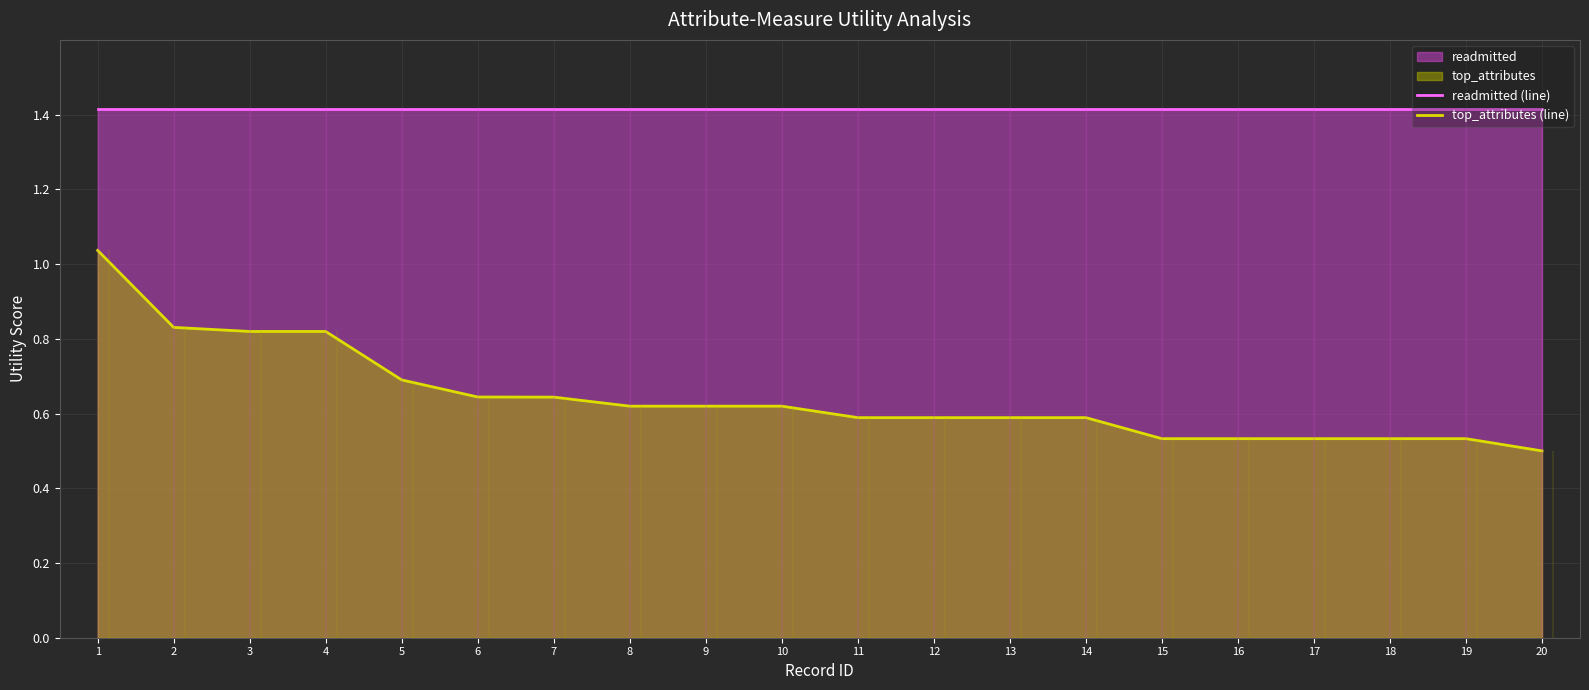

What is the average value of the readmitted (line) series?

1.4